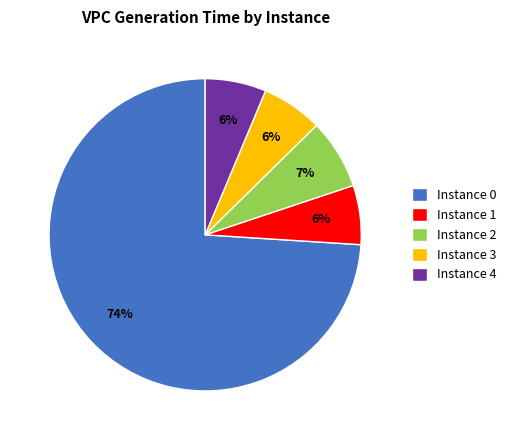

To the nearest percent, what portion does Instance 1 represent?

6%